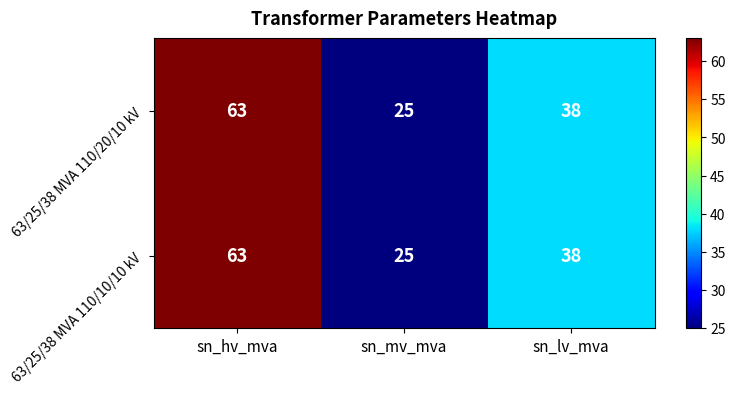

True or false: 63/25/38 MVA 110/20/10 kV has a value of 18 at sn_hv_mva.

False